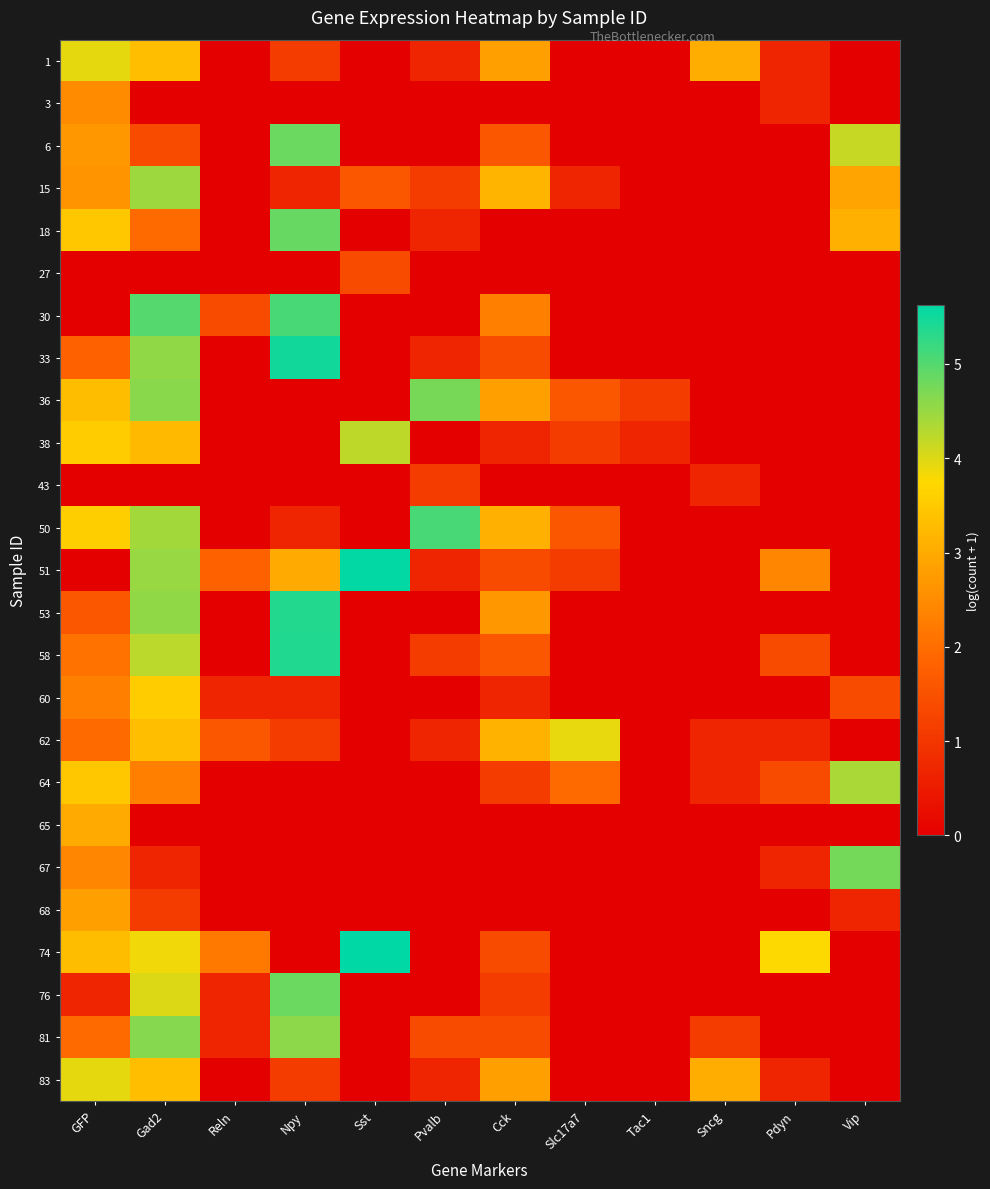

Reading left to right, extract all data points from this chart.

1: GFP=3.9	Gad2=3.3	Reln=0.0	Npy=1.1	Sst=0.0	Pvalb=0.7	Cck=2.8	Slc17a7=0.0	Tac1=0.0	Sncg=3.0	Pdyn=0.7	Vip=0.0
3: GFP=2.5	Gad2=0.0	Reln=0.0	Npy=0.0	Sst=0.0	Pvalb=0.0	Cck=0.0	Slc17a7=0.0	Tac1=0.0	Sncg=0.0	Pdyn=0.7	Vip=0.0
6: GFP=2.7	Gad2=1.4	Reln=0.0	Npy=4.8	Sst=0.0	Pvalb=0.0	Cck=1.6	Slc17a7=0.0	Tac1=0.0	Sncg=0.0	Pdyn=0.0	Vip=4.2
15: GFP=2.6	Gad2=4.5	Reln=0.0	Npy=0.7	Sst=1.6	Pvalb=1.1	Cck=3.2	Slc17a7=0.7	Tac1=0.0	Sncg=0.0	Pdyn=0.0	Vip=2.9
18: GFP=3.5	Gad2=1.9	Reln=0.0	Npy=4.9	Sst=0.0	Pvalb=0.7	Cck=0.0	Slc17a7=0.0	Tac1=0.0	Sncg=0.0	Pdyn=0.0	Vip=3.1
27: GFP=0.0	Gad2=0.0	Reln=0.0	Npy=0.0	Sst=1.4	Pvalb=0.0	Cck=0.0	Slc17a7=0.0	Tac1=0.0	Sncg=0.0	Pdyn=0.0	Vip=0.0
30: GFP=0.0	Gad2=5.0	Reln=1.4	Npy=5.1	Sst=0.0	Pvalb=0.0	Cck=2.3	Slc17a7=0.0	Tac1=0.0	Sncg=0.0	Pdyn=0.0	Vip=0.0
33: GFP=1.8	Gad2=4.6	Reln=0.0	Npy=5.5	Sst=0.0	Pvalb=0.7	Cck=1.4	Slc17a7=0.0	Tac1=0.0	Sncg=0.0	Pdyn=0.0	Vip=0.0
36: GFP=3.3	Gad2=4.6	Reln=0.0	Npy=0.0	Sst=0.0	Pvalb=4.7	Cck=2.8	Slc17a7=1.6	Tac1=1.1	Sncg=0.0	Pdyn=0.0	Vip=0.0
38: GFP=3.6	Gad2=3.3	Reln=0.0	Npy=0.0	Sst=4.2	Pvalb=0.0	Cck=0.7	Slc17a7=1.1	Tac1=0.7	Sncg=0.0	Pdyn=0.0	Vip=0.0
43: GFP=0.0	Gad2=0.0	Reln=0.0	Npy=0.0	Sst=0.0	Pvalb=1.1	Cck=0.0	Slc17a7=0.0	Tac1=0.0	Sncg=0.7	Pdyn=0.0	Vip=0.0
50: GFP=3.6	Gad2=4.4	Reln=0.0	Npy=0.7	Sst=0.0	Pvalb=5.1	Cck=3.1	Slc17a7=1.6	Tac1=0.0	Sncg=0.0	Pdyn=0.0	Vip=0.0
51: GFP=0.0	Gad2=4.5	Reln=1.8	Npy=3.0	Sst=5.6	Pvalb=0.7	Cck=1.4	Slc17a7=1.1	Tac1=0.0	Sncg=0.0	Pdyn=2.4	Vip=0.0
53: GFP=1.6	Gad2=4.6	Reln=0.0	Npy=5.4	Sst=0.0	Pvalb=0.0	Cck=2.7	Slc17a7=0.0	Tac1=0.0	Sncg=0.0	Pdyn=0.0	Vip=0.0
58: GFP=2.1	Gad2=4.2	Reln=0.0	Npy=5.4	Sst=0.0	Pvalb=1.1	Cck=1.6	Slc17a7=0.0	Tac1=0.0	Sncg=0.0	Pdyn=1.4	Vip=0.0
60: GFP=2.3	Gad2=3.6	Reln=0.7	Npy=0.7	Sst=0.0	Pvalb=0.0	Cck=0.7	Slc17a7=0.0	Tac1=0.0	Sncg=0.0	Pdyn=0.0	Vip=1.4
62: GFP=1.9	Gad2=3.3	Reln=1.6	Npy=1.1	Sst=0.0	Pvalb=0.7	Cck=3.1	Slc17a7=3.9	Tac1=0.0	Sncg=0.7	Pdyn=0.7	Vip=0.0
64: GFP=3.5	Gad2=2.3	Reln=0.0	Npy=0.0	Sst=0.0	Pvalb=0.0	Cck=1.1	Slc17a7=1.9	Tac1=0.0	Sncg=0.7	Pdyn=1.4	Vip=4.4
65: GFP=3.0	Gad2=0.0	Reln=0.0	Npy=0.0	Sst=0.0	Pvalb=0.0	Cck=0.0	Slc17a7=0.0	Tac1=0.0	Sncg=0.0	Pdyn=0.0	Vip=0.0
67: GFP=2.4	Gad2=0.7	Reln=0.0	Npy=0.0	Sst=0.0	Pvalb=0.0	Cck=0.0	Slc17a7=0.0	Tac1=0.0	Sncg=0.0	Pdyn=0.7	Vip=4.8
68: GFP=2.8	Gad2=1.1	Reln=0.0	Npy=0.0	Sst=0.0	Pvalb=0.0	Cck=0.0	Slc17a7=0.0	Tac1=0.0	Sncg=0.0	Pdyn=0.0	Vip=0.7
74: GFP=3.3	Gad2=3.9	Reln=2.2	Npy=0.0	Sst=5.6	Pvalb=0.0	Cck=1.4	Slc17a7=0.0	Tac1=0.0	Sncg=0.0	Pdyn=3.8	Vip=0.0
76: GFP=0.7	Gad2=4.0	Reln=0.7	Npy=4.8	Sst=0.0	Pvalb=0.0	Cck=1.1	Slc17a7=0.0	Tac1=0.0	Sncg=0.0	Pdyn=0.0	Vip=0.0
81: GFP=1.9	Gad2=4.6	Reln=0.7	Npy=4.6	Sst=0.0	Pvalb=1.4	Cck=1.4	Slc17a7=0.0	Tac1=0.0	Sncg=1.1	Pdyn=0.0	Vip=0.0
83: GFP=3.9	Gad2=3.3	Reln=0.0	Npy=1.1	Sst=0.0	Pvalb=0.7	Cck=2.8	Slc17a7=0.0	Tac1=0.0	Sncg=3.0	Pdyn=0.7	Vip=0.0